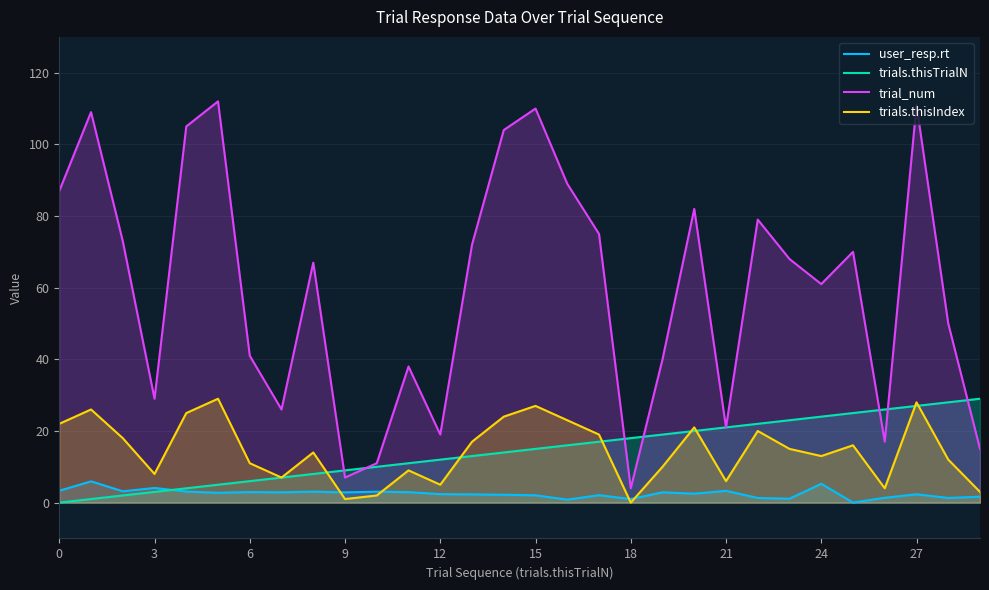

At which label does trial_num reach its minimum?

18